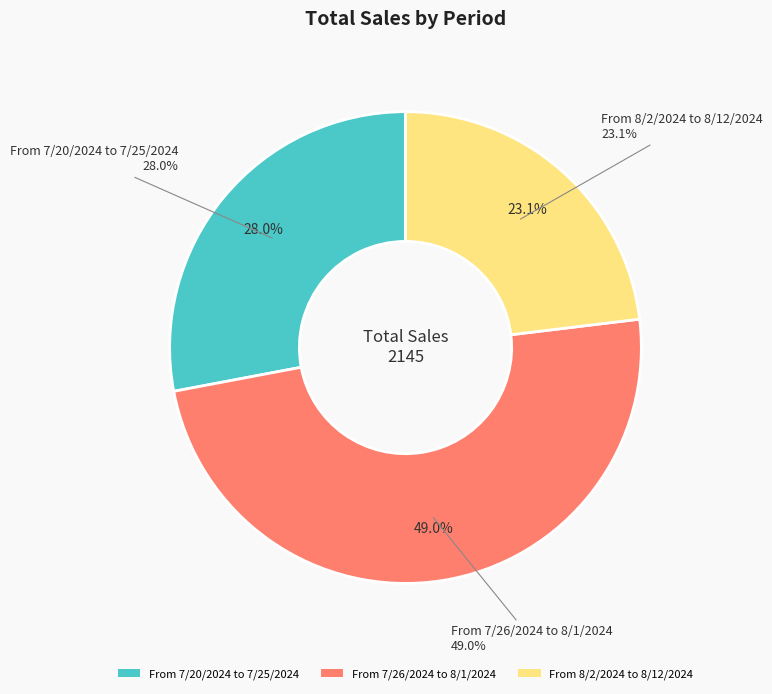

Which has a higher value, From 7/26/2024 to 8/1/2024 or From 7/20/2024 to 7/25/2024?

From 7/26/2024 to 8/1/2024